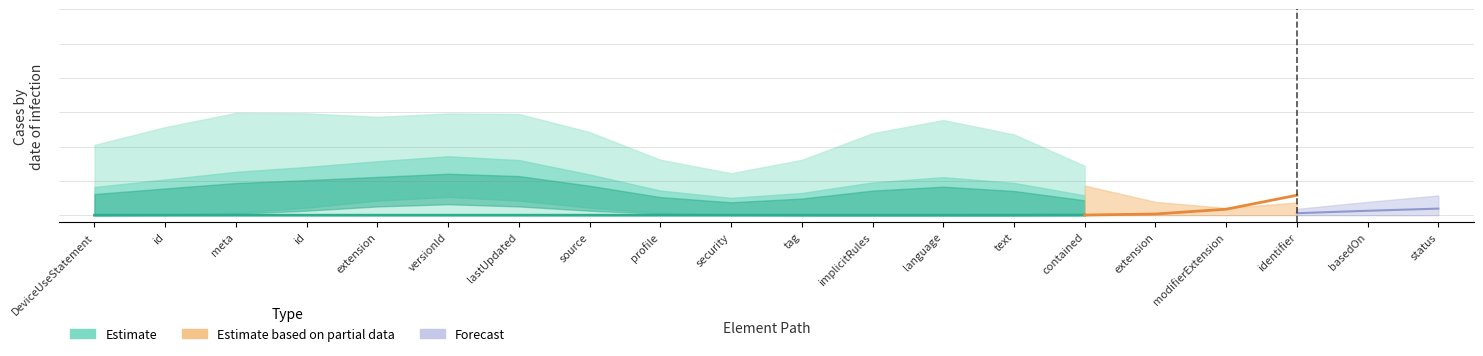

Which series has the widest spread of values?

Estimate